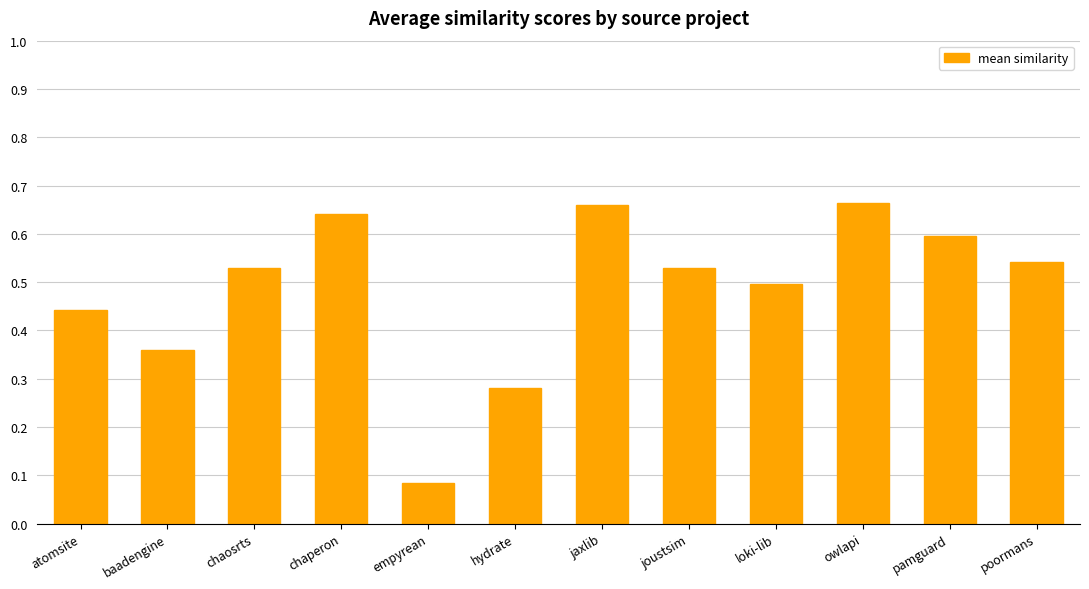

What is the change in value from hydrate to poormans?

+0.3